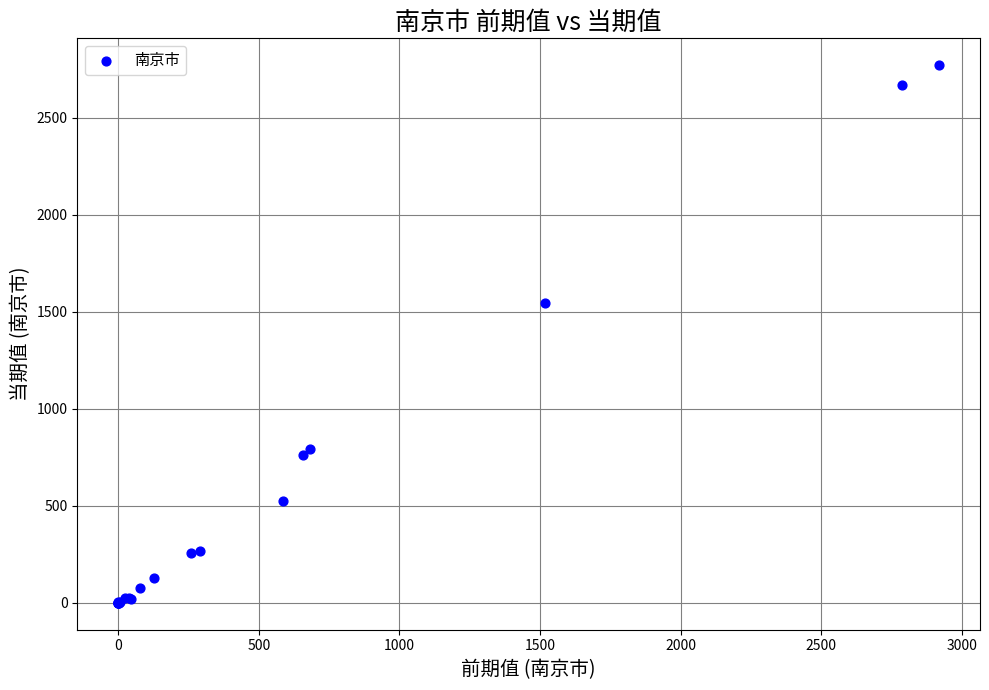

What Y value in the scatter plot is closest to 1385?

1544.3